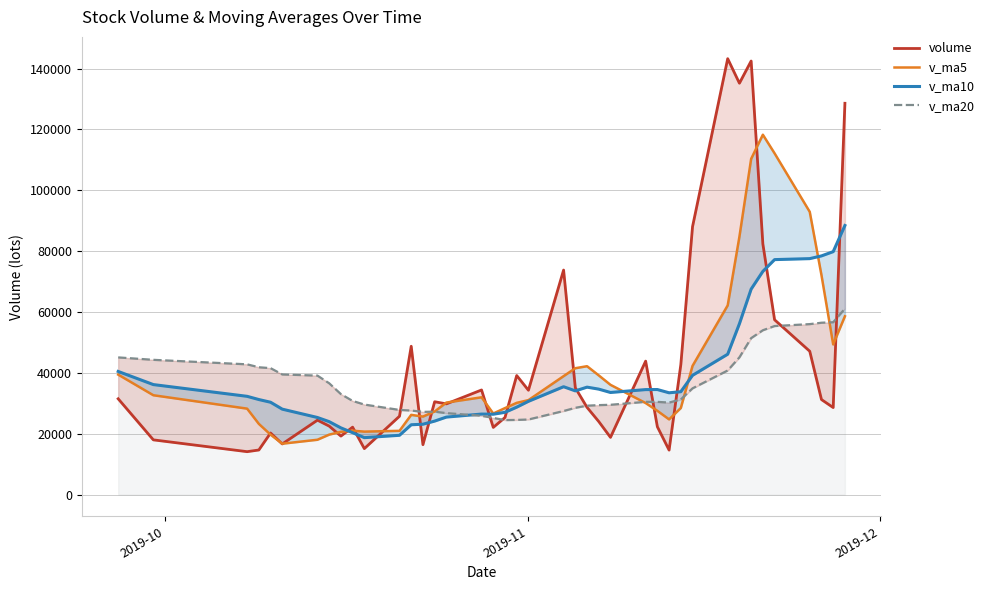

In volume, how many points are lower than both neighbors (excluding endpoints)?

12